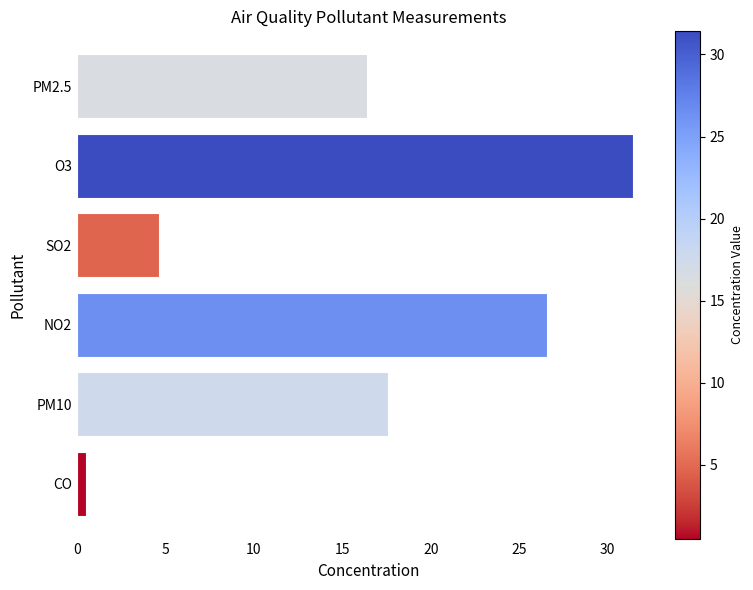

How many values exceed 17?

3